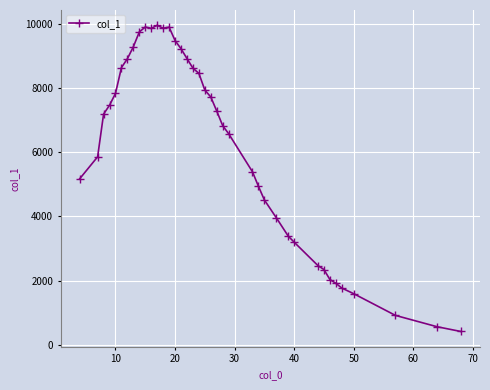

What is the minimum value shown in the chart?

418